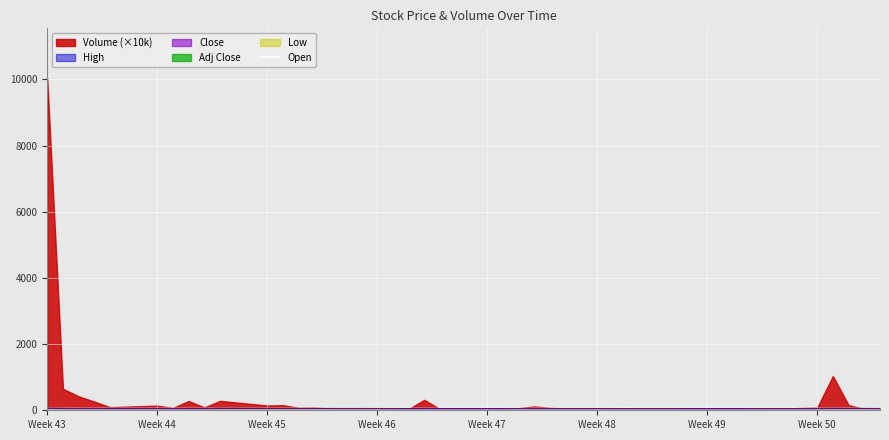

What is the value of the 37th point from the left?

53.2